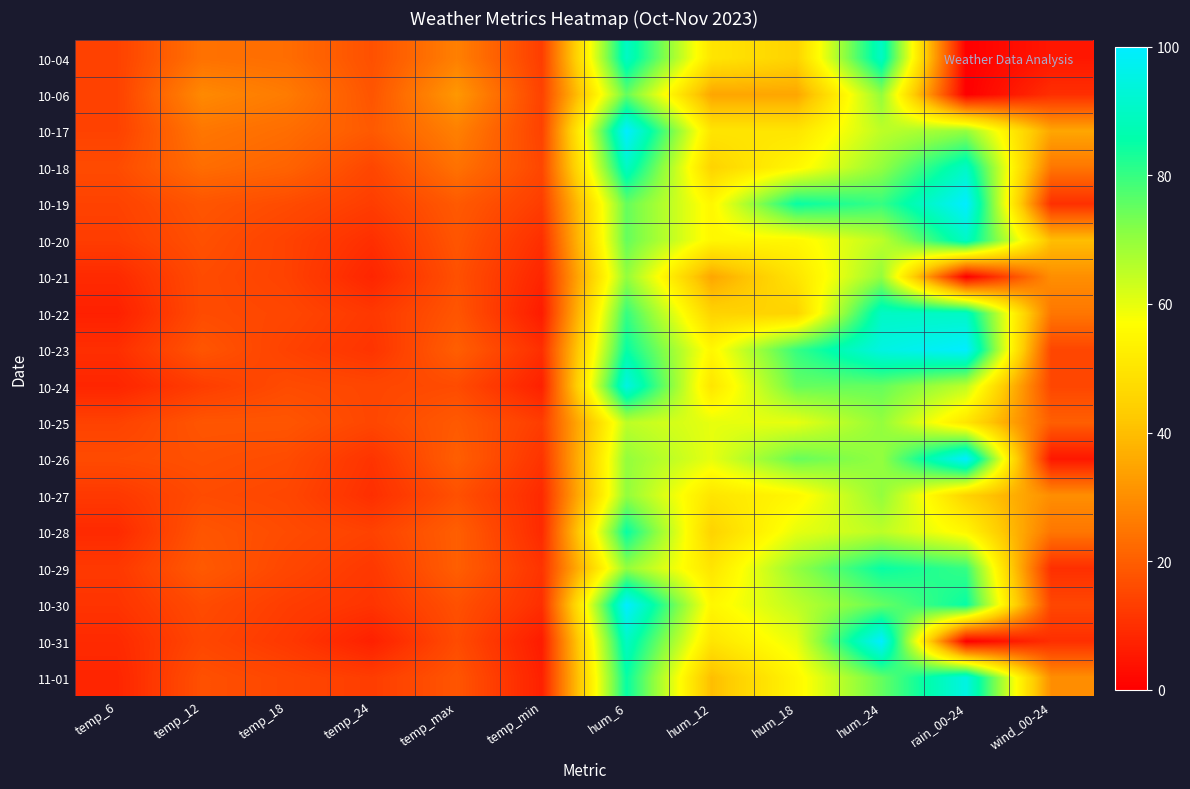

Reading left to right, what are all the values shown in this chart?

10-04: temp_6=14	temp_12=24	temp_18=23	temp_24=17	temp_max=27	temp_min=13	hum_6=90	hum_12=50	hum_18=45	hum_24=90	rain_00-24=0	wind_00-24=5
10-06: temp_6=14	temp_12=29	temp_18=26	temp_24=18	temp_max=32	temp_min=14	hum_6=75	hum_12=35	hum_18=35	hum_24=70	rain_00-24=0	wind_00-24=10
10-17: temp_6=14	temp_12=25	temp_18=23	temp_24=19	temp_max=27	temp_min=14	hum_6=100	hum_12=50	hum_18=50	hum_24=65	rain_00-24=70	wind_00-24=35
10-18: temp_6=16	temp_12=23	temp_18=21	temp_24=15	temp_max=24	temp_min=15	hum_6=90	hum_12=45	hum_18=55	hum_24=70	rain_00-24=90	wind_00-24=25
10-19: temp_6=14	temp_12=18	temp_18=16	temp_24=13	temp_max=19	temp_min=13	hum_6=75	hum_12=55	hum_18=85	hum_24=80	rain_00-24=100	wind_00-24=10
10-20: temp_6=13	temp_12=17	temp_18=14	temp_24=10	temp_max=18	temp_min=10	hum_6=75	hum_12=55	hum_18=55	hum_24=65	rain_00-24=90	wind_00-24=40
10-21: temp_6=9	temp_12=16	temp_18=14	temp_24=8	temp_max=17	temp_min=8	hum_6=70	hum_12=35	hum_18=50	hum_24=70	rain_00-24=0	wind_00-24=30
10-22: temp_6=7	temp_12=16	temp_18=15	temp_24=12	temp_max=18	temp_min=6	hum_6=80	hum_12=45	hum_18=45	hum_24=90	rain_00-24=90	wind_00-24=25
10-23: temp_6=10	temp_12=18	temp_18=14	temp_24=11	temp_max=20	temp_min=10	hum_6=85	hum_12=55	hum_18=80	hum_24=95	rain_00-24=100	wind_00-24=15
10-24: temp_6=8	temp_12=13	temp_18=16	temp_24=15	temp_max=16	temp_min=7	hum_6=95	hum_12=50	hum_18=75	hum_24=75	rain_00-24=65	wind_00-24=15
10-25: temp_6=14	temp_12=18	temp_18=18	temp_24=15	temp_max=19	temp_min=13	hum_6=65	hum_12=60	hum_18=60	hum_24=70	rain_00-24=50	wind_00-24=20
10-26: temp_6=16	temp_12=17	temp_18=16	temp_24=11	temp_max=20	temp_min=11	hum_6=70	hum_12=60	hum_18=75	hum_24=70	rain_00-24=100	wind_00-24=5
10-27: temp_6=12	temp_12=16	temp_18=15	temp_24=10	temp_max=17	temp_min=9	hum_6=70	hum_12=50	hum_18=55	hum_24=70	rain_00-24=45	wind_00-24=30
10-28: temp_6=9	temp_12=18	temp_18=16	temp_24=14	temp_max=20	temp_min=9	hum_6=85	hum_12=45	hum_18=60	hum_24=65	rain_00-24=55	wind_00-24=25
10-29: temp_6=12	temp_12=19	temp_18=15	temp_24=12	temp_max=20	temp_min=11	hum_6=70	hum_12=50	hum_18=70	hum_24=85	rain_00-24=80	wind_00-24=10
10-30: temp_6=11	temp_12=16	temp_18=13	temp_24=11	temp_max=17	temp_min=10	hum_6=100	hum_12=55	hum_18=65	hum_24=75	rain_00-24=85	wind_00-24=15
10-31: temp_6=9	temp_12=15	temp_18=12	temp_24=7	temp_max=16	temp_min=6	hum_6=90	hum_12=50	hum_18=60	hum_24=100	rain_00-24=0	wind_00-24=10
11-01: temp_6=8	temp_12=17	temp_18=15	temp_24=13	temp_max=18	temp_min=7	hum_6=85	hum_12=40	hum_18=55	hum_24=75	rain_00-24=95	wind_00-24=30